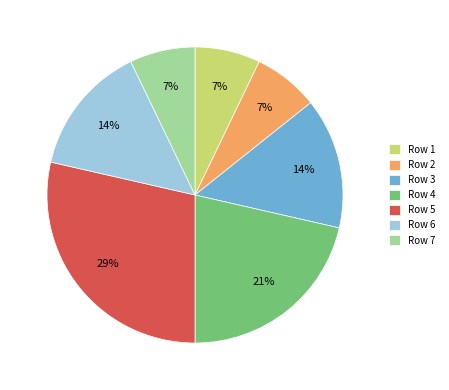

The Row 5 slice represents 36% of the pie. True or false?

False